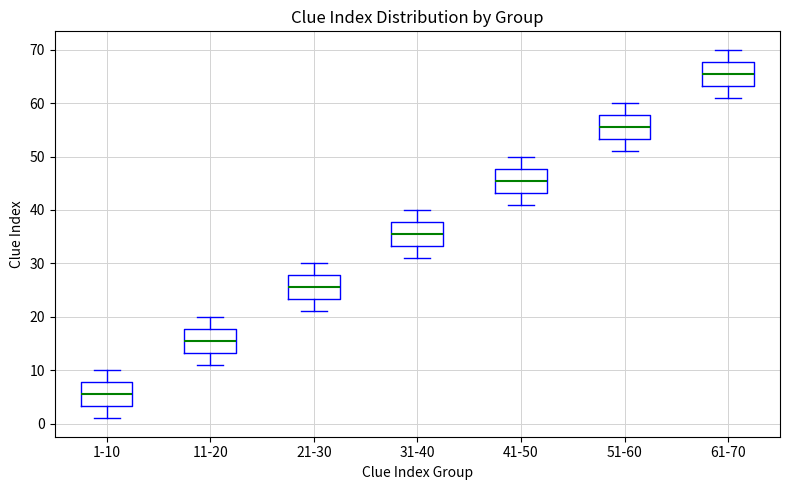

Where does the upper whisker of the box for 51-60 end on the y-axis? The values are not printed on the chart, so give them approximately, as read against the axis.

60